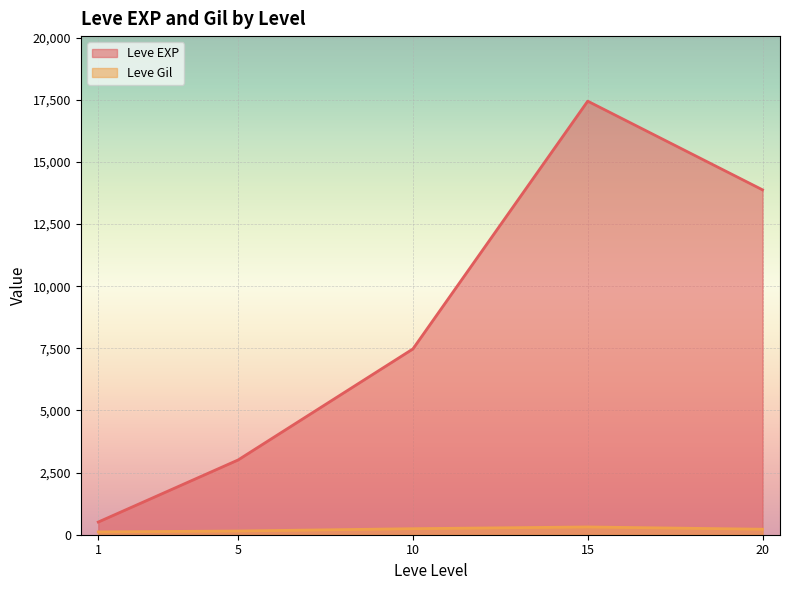

True or false: Leve EXP and Leve Gil intersect in this chart.

False